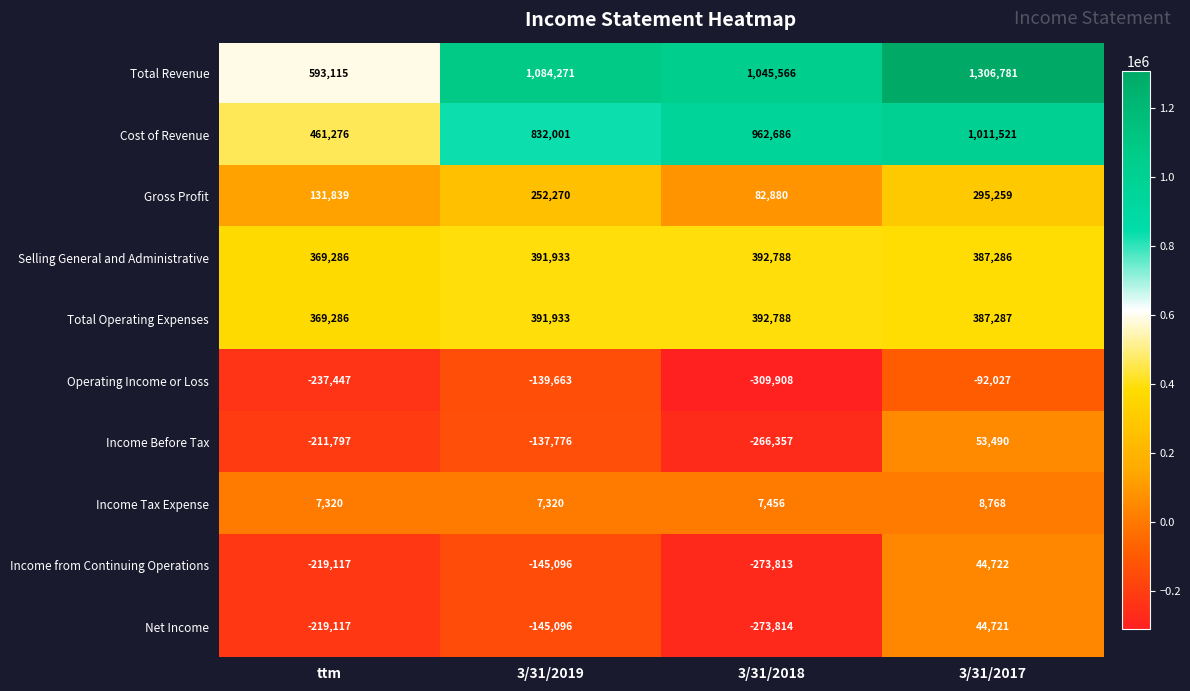

Between 3/31/2019 and 3/31/2018, which series saw the biggest shift?

Operating Income or Loss